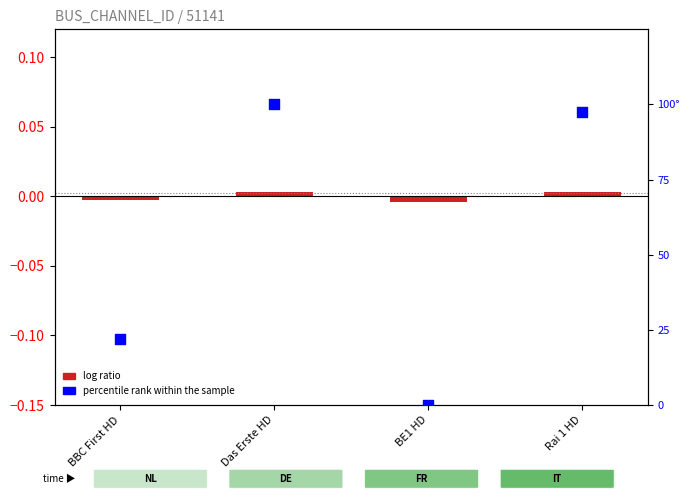

What are all the series names shown in the legend?

log ratio, percentile rank within the sample